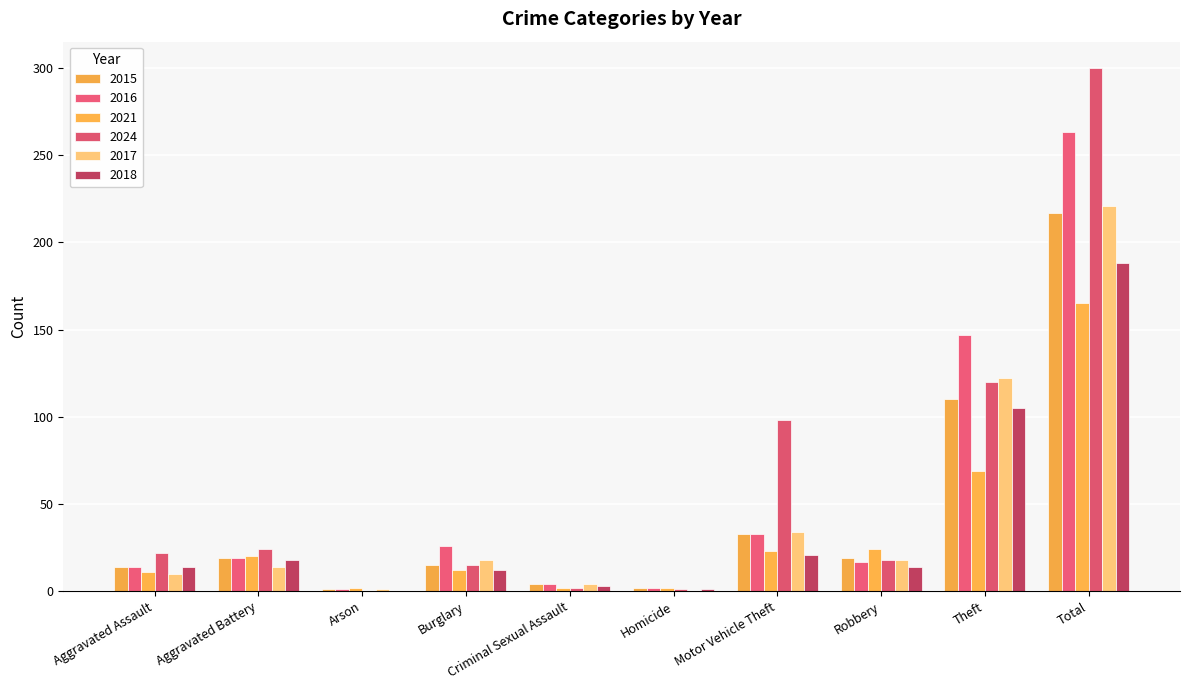

How many categories are shown in the chart?

10